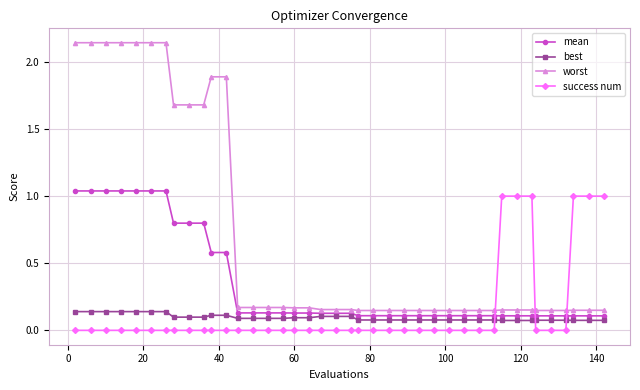

Which series has the widest spread of values?

worst